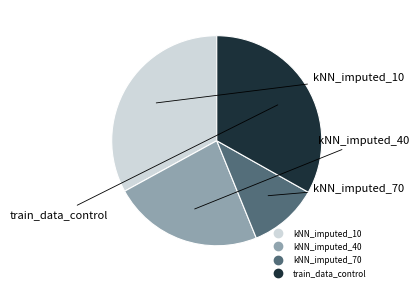

Is there any slice that represents more than half of the pie?

No